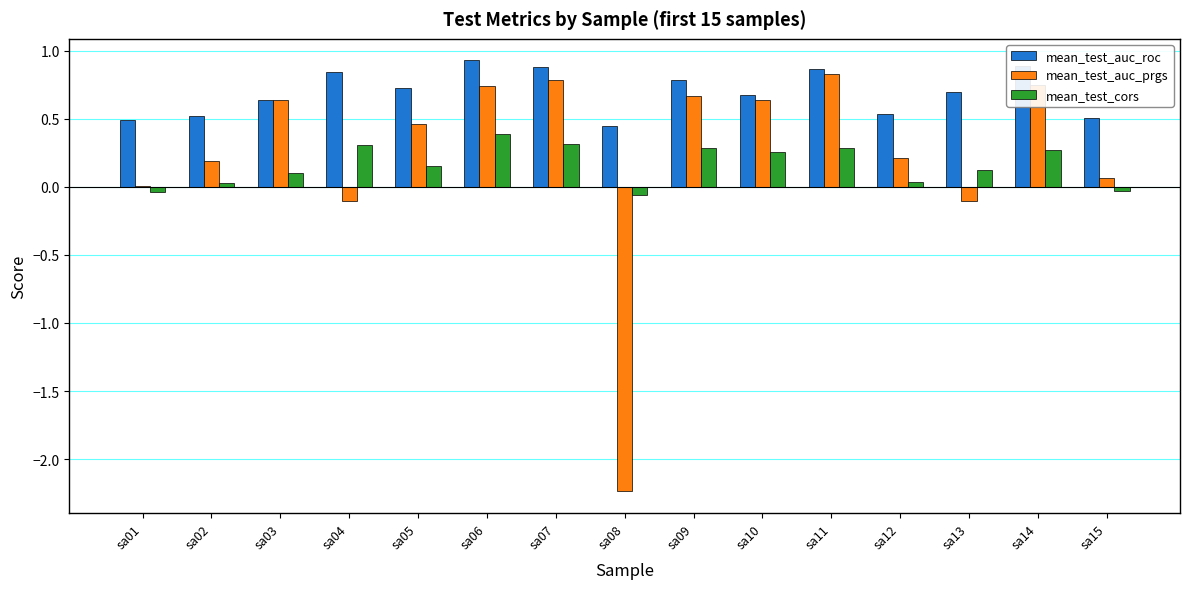

How many series are shown in this chart?

3